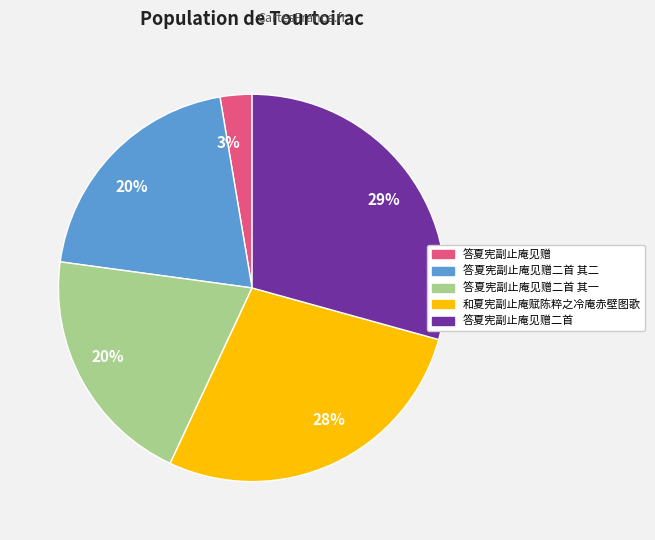

Is there any slice that represents more than half of the pie?

No